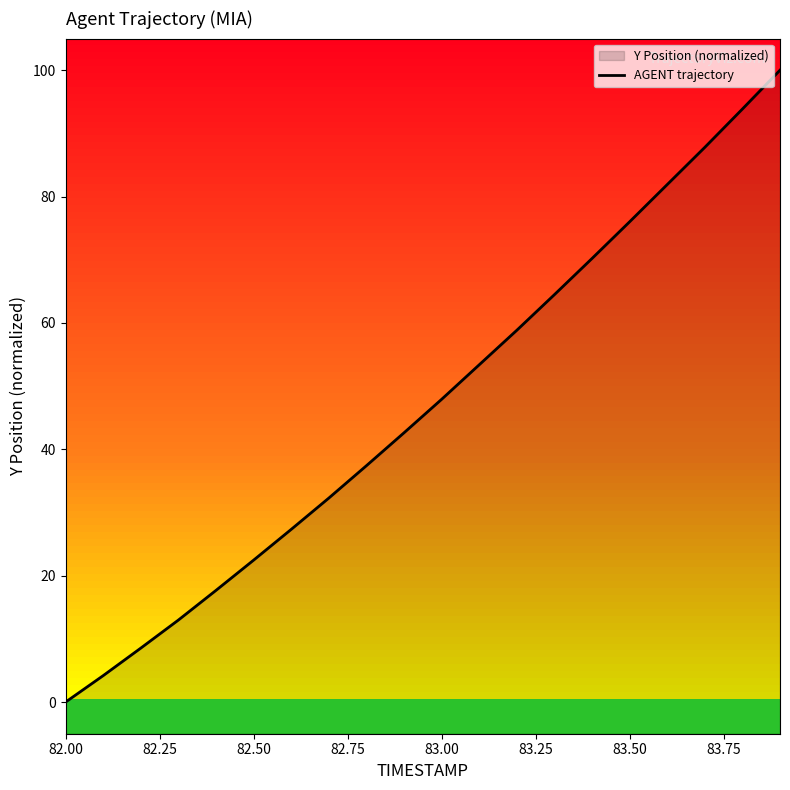

Is it true that the value at 17 is 54.8?

False